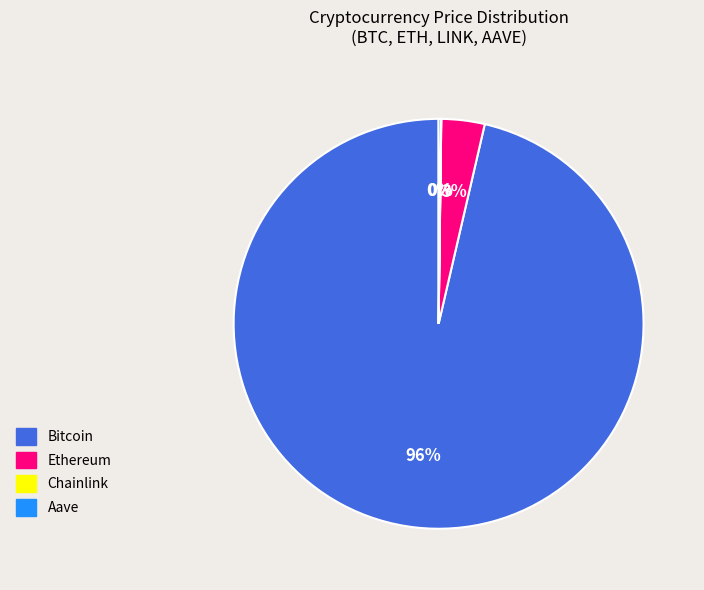

To the nearest percent, what is the average slice percentage?

25%